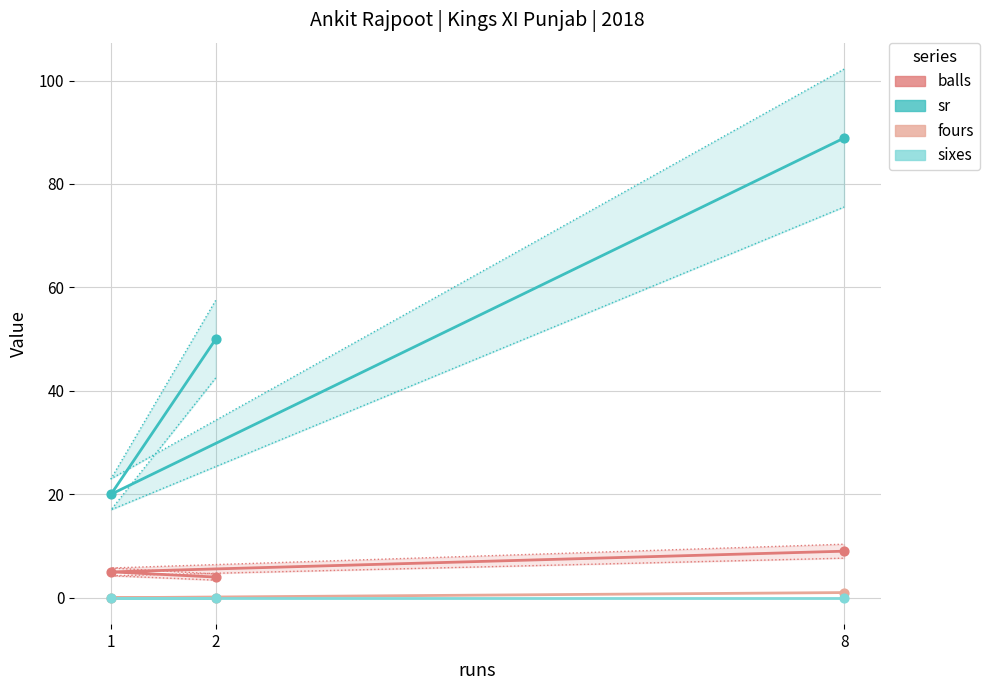

What are all the series names shown in the legend?

balls, sr, fours, sixes